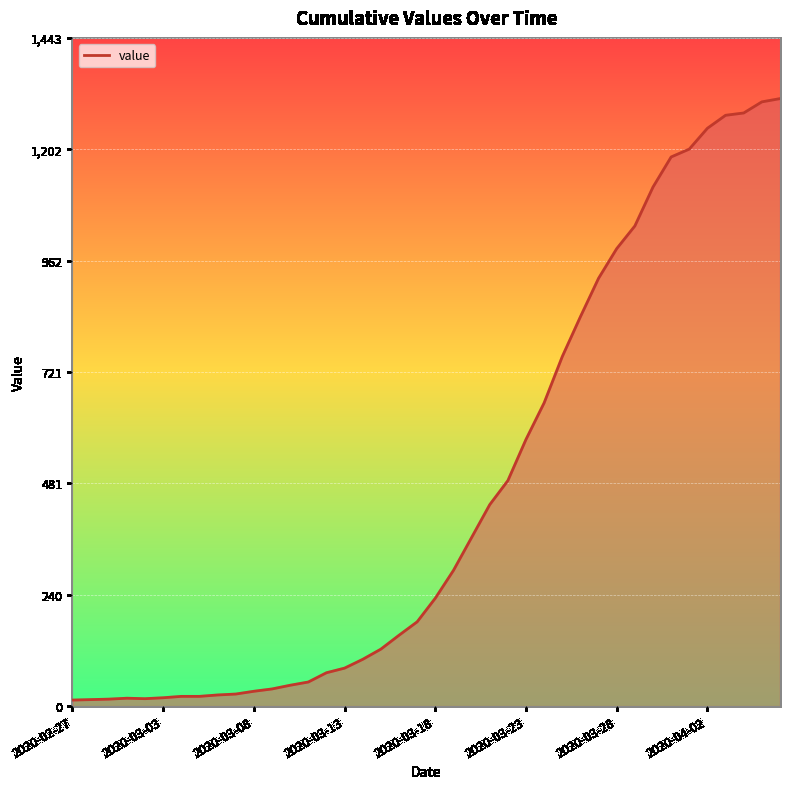

What is the greatest value displayed?

1312